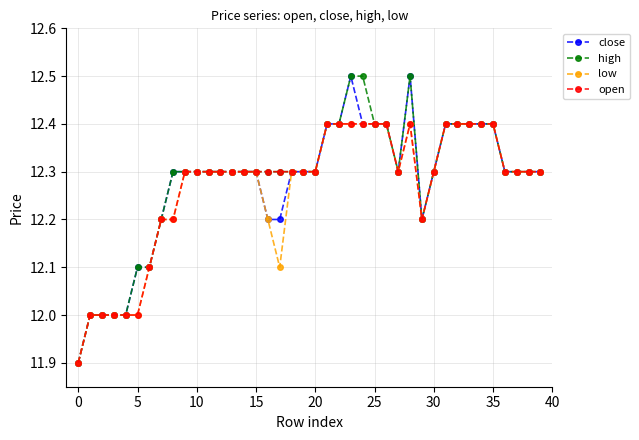

What is the maximum value shown in the chart?

12.5